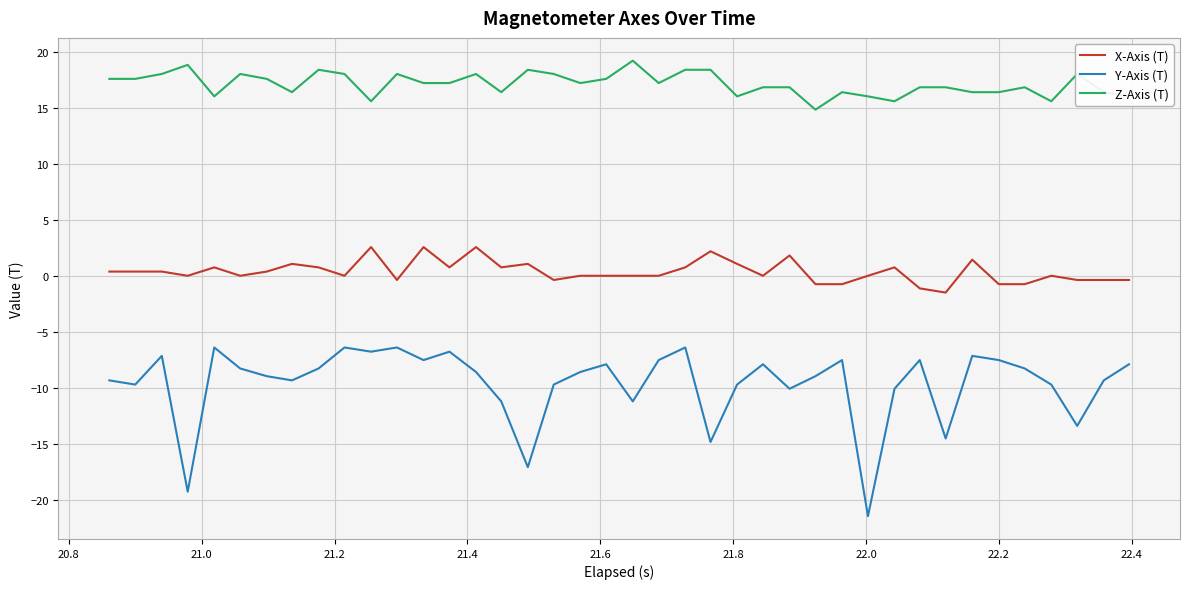

What are all the series names shown in the legend?

X-Axis (T), Y-Axis (T), Z-Axis (T)